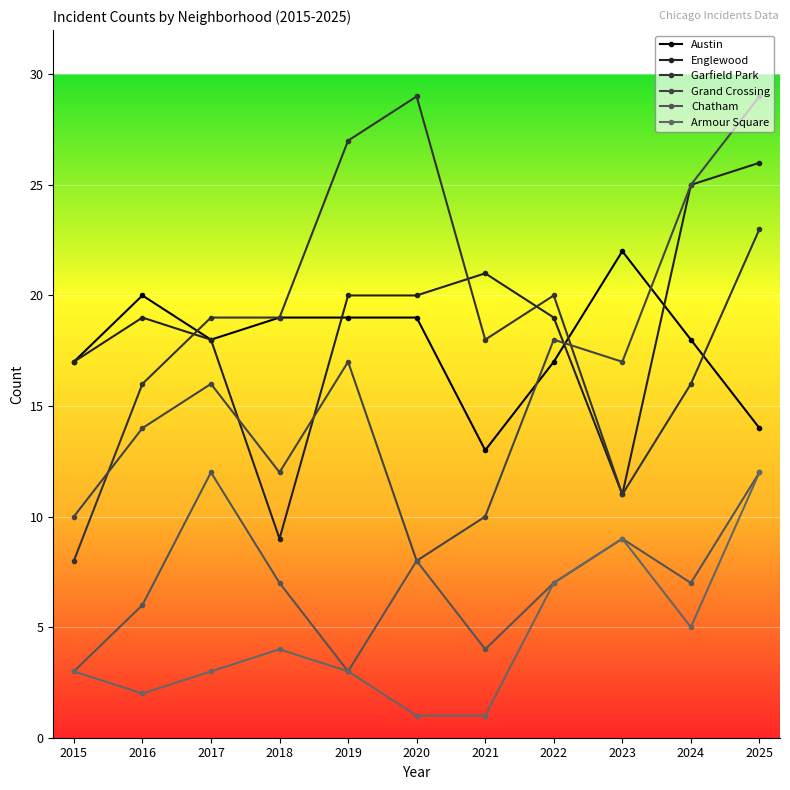

How many series are shown in this chart?

6